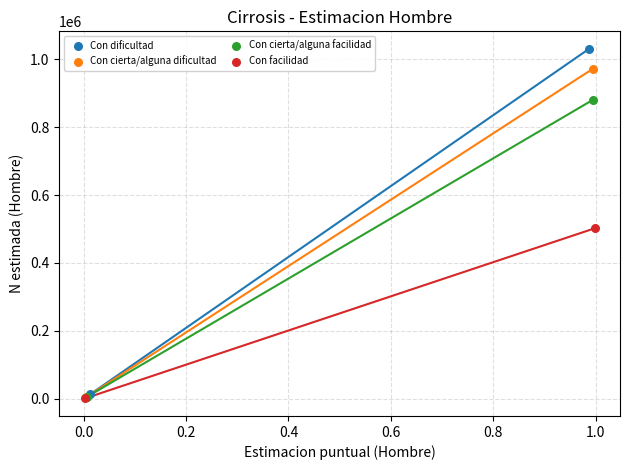

Which series has the widest spread of Y values?

Con dificultad